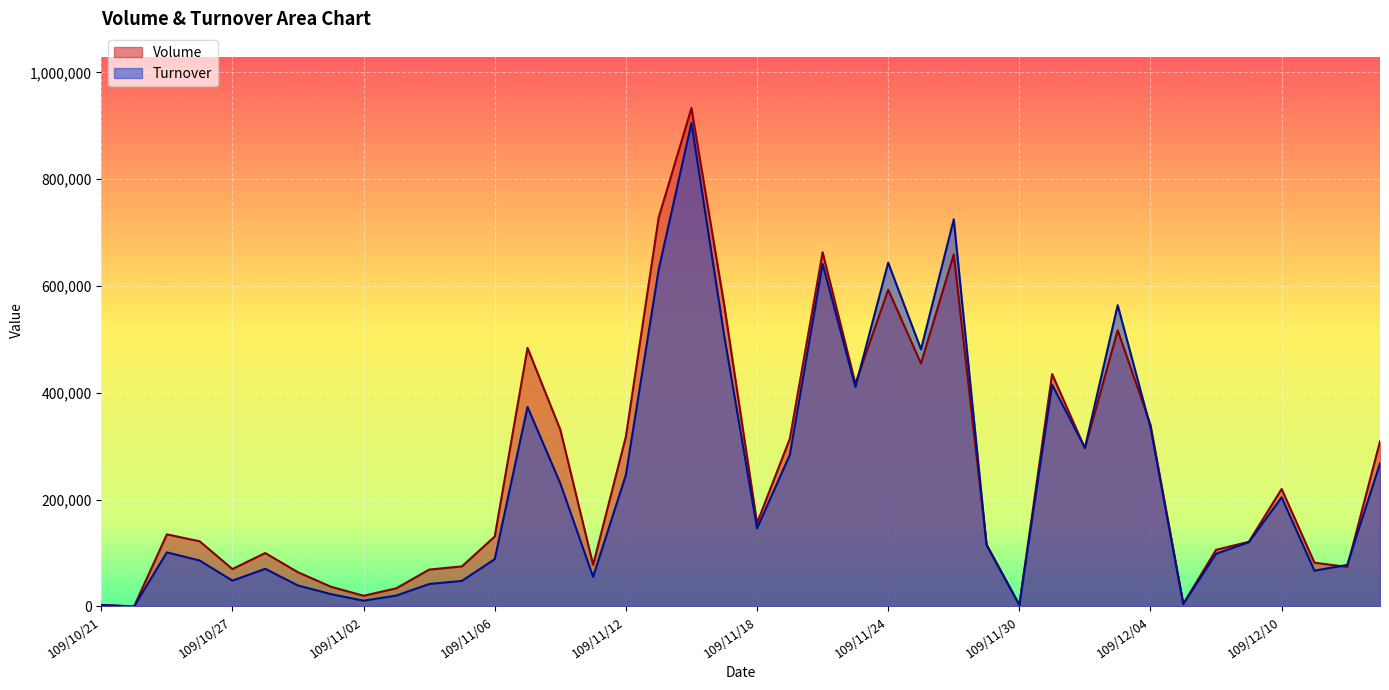

Reading right to left, transcribe all the data shown in this chart.

Volume: 309000	74000	82000	220000	121000	106000	5000	340000	517000	296000	435000	3000	116000	659000	455000	593000	417000	663000	314000	156000	564000	933000	728000	318000	78000	331000	484000	131000	75000	69000	34000	20000	37000	64000	100000	70000	122000	135000	0	3000
Turnover: 267680	77770	67010	204400	120260	98640	4500	334960	564060	297220	415010	2940	114810	724780	481350	643640	410970	641280	283850	146230	506230	905070	630690	246300	55400	230420	373570	88590	47850	42040	20400	10800	23150	39280	70500	48300	86020	101240	0	2280